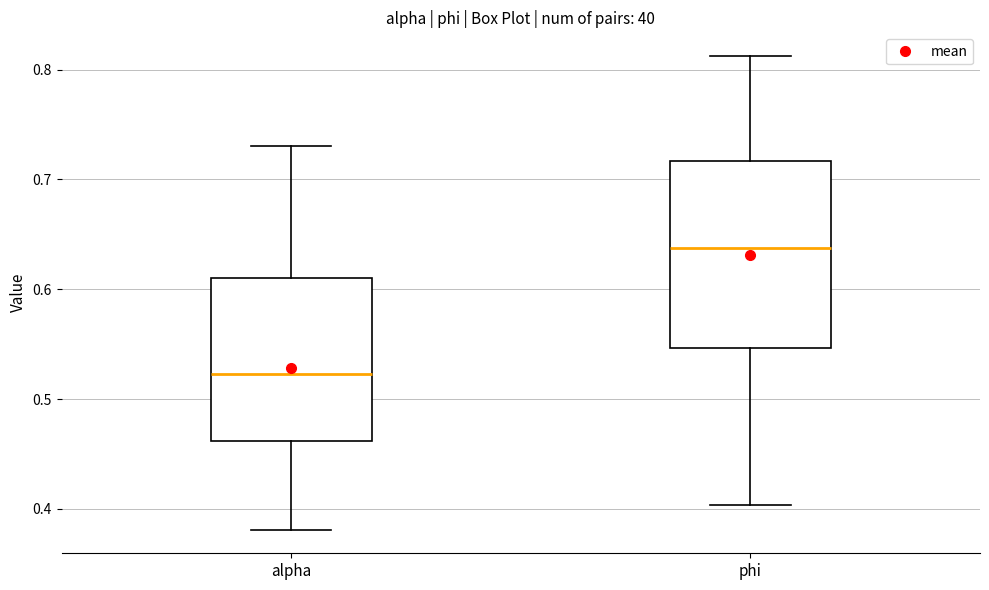

Which box has the lowest median line?

alpha